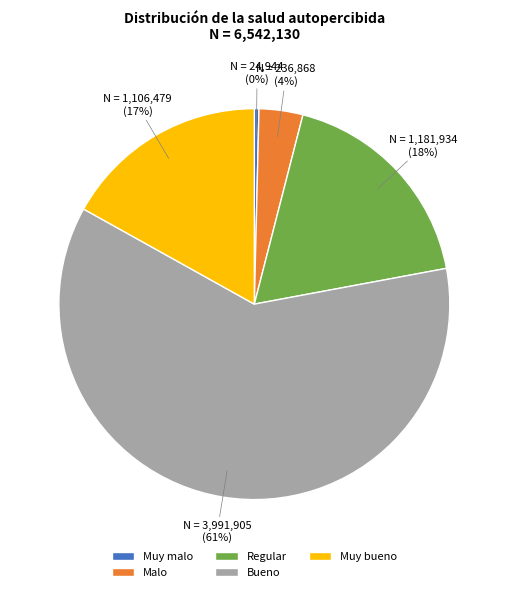

To the nearest percent, what is the difference between the largest and smallest slice percentages?

61%